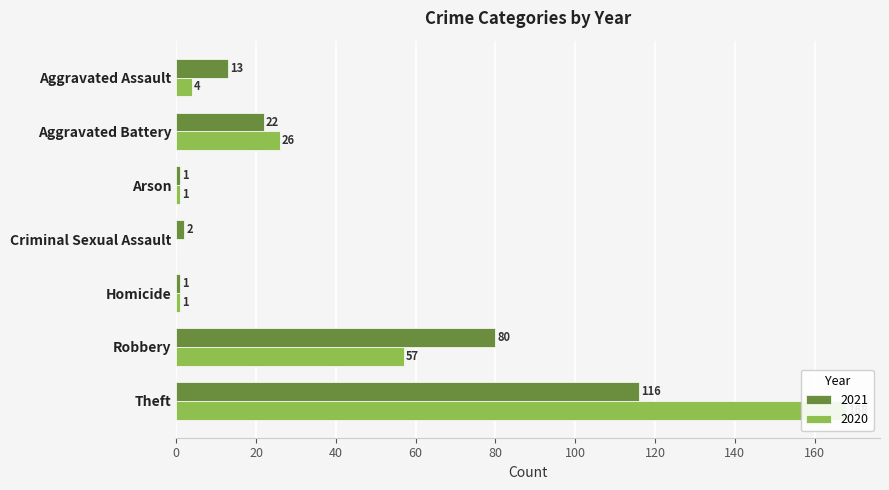

Reading left to right, extract all data points from this chart.

2021: Aggravated Assault=13	Aggravated Battery=22	Arson=1	Criminal Sexual Assault=2	Homicide=1	Robbery=80	Theft=116
2020: Aggravated Assault=4	Aggravated Battery=26	Arson=1	Criminal Sexual Assault=0	Homicide=1	Robbery=57	Theft=168